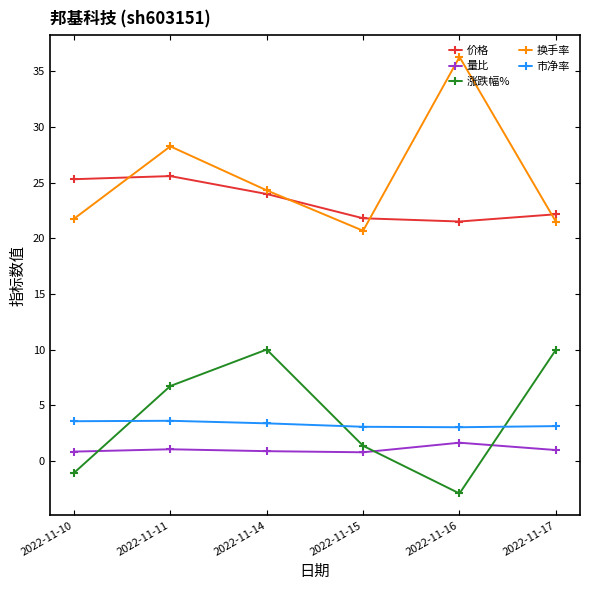

True or false: 市净率 and 量比 cross at least once.

False